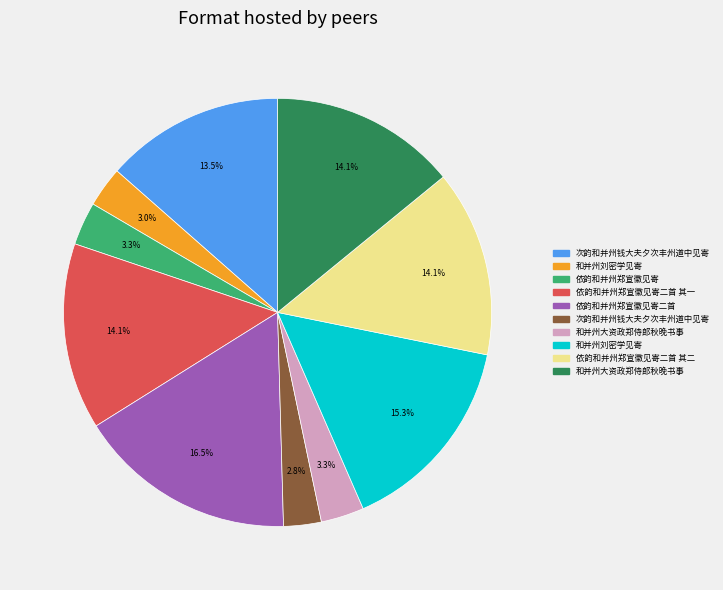

Does any single category account for the majority?

No